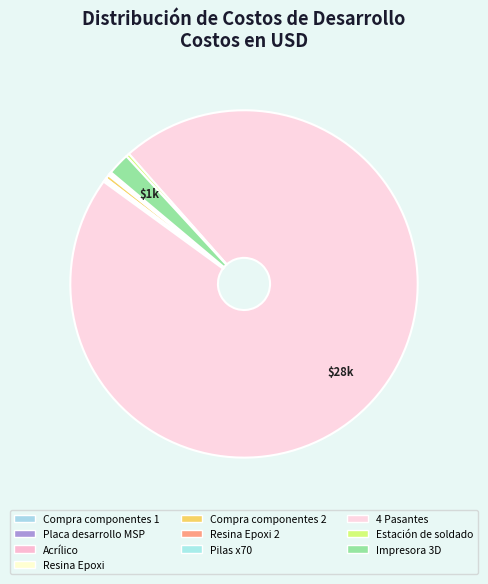

Rank the categories by value from lowest to highest.

Acrílico, Placa desarrollo MSP, Resina Epoxi, Compra componentes 1, Pilas x70, Resina Epoxi 2, Estación de soldado, Compra componentes 2, Impresora 3D, 4 Pasantes